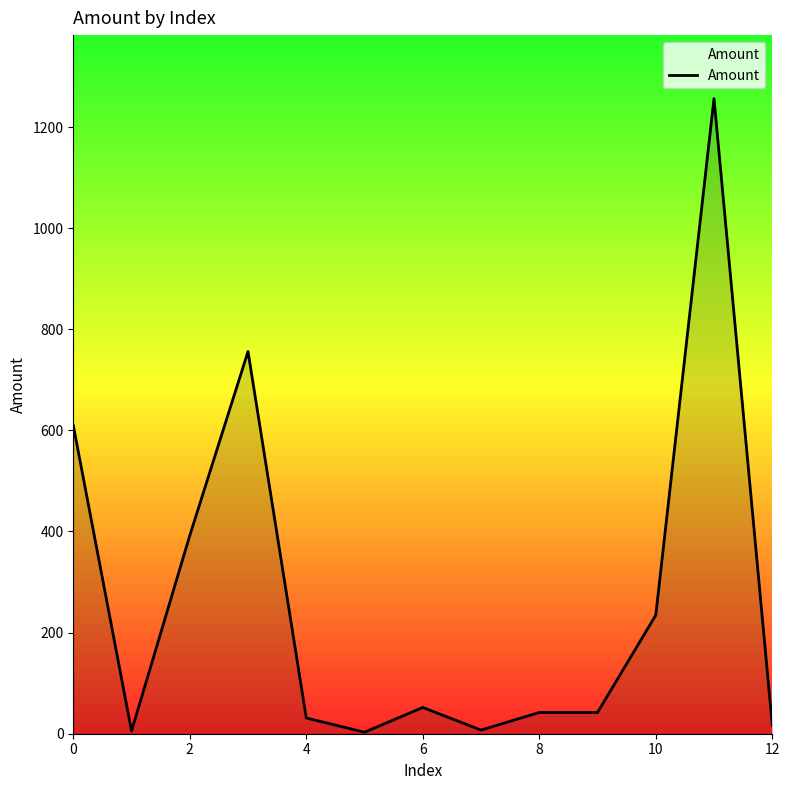

What is the difference between the maximum and minimum values?

1253.2